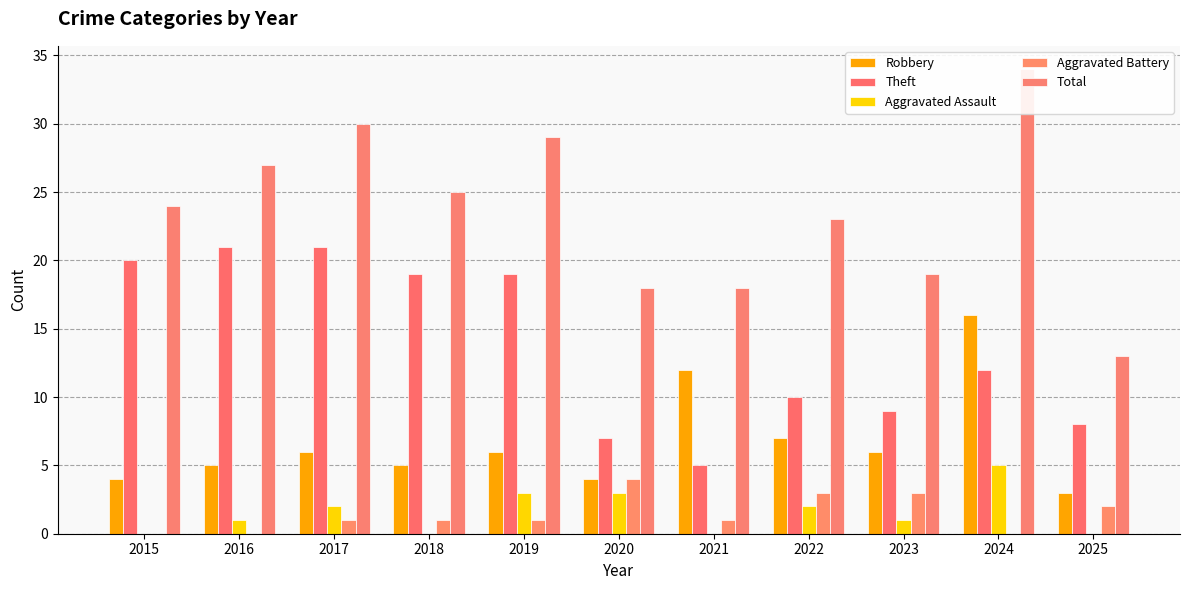

At 2019, list the series in order from smallest to largest.

Aggravated Battery, Aggravated Assault, Robbery, Theft, Total